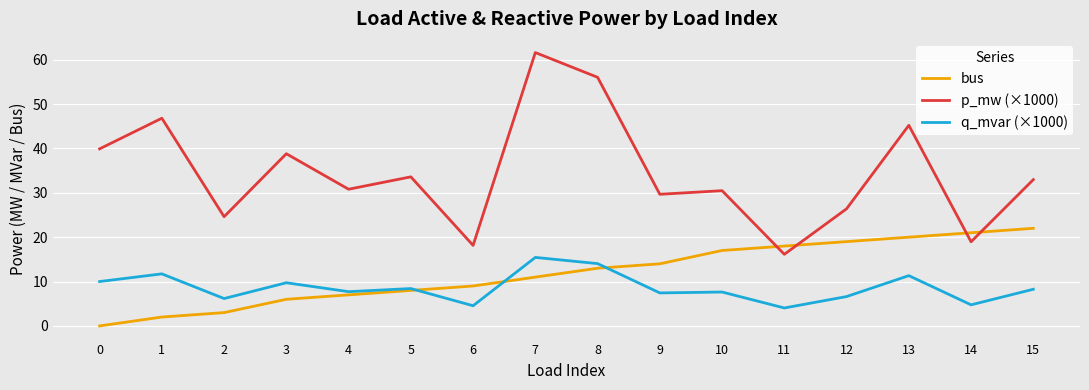

Which category has the highest value in the bus series?

15